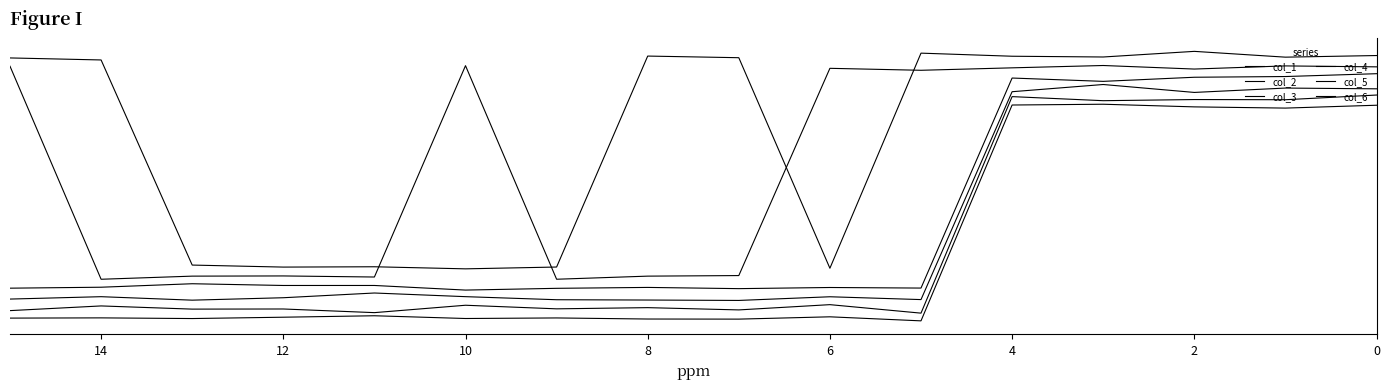

What is the sum of all col_4 values?

7.4